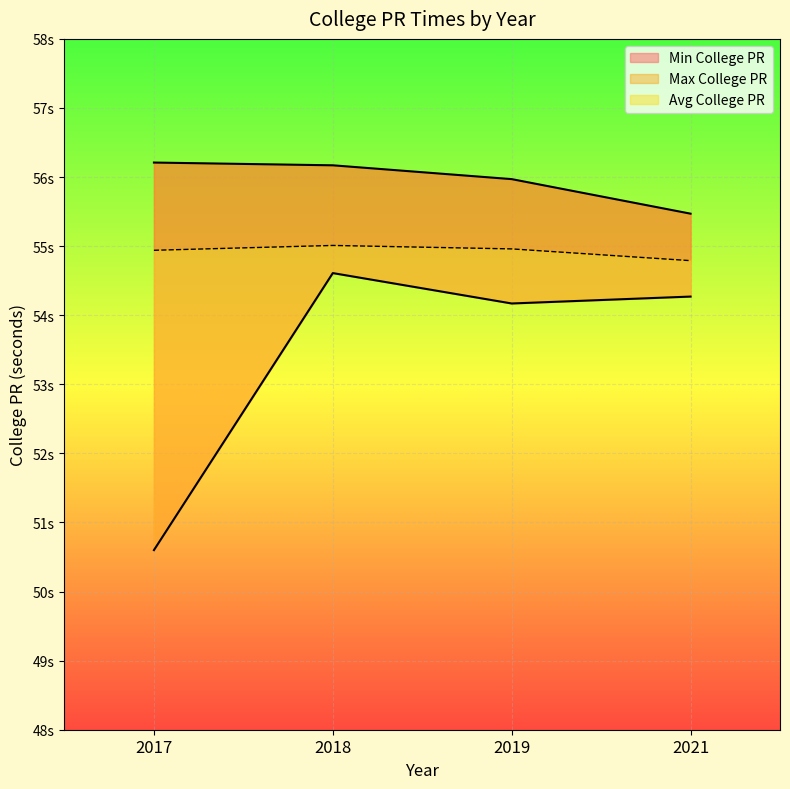

Is the value of Avg College PR at 2017 greater than the value of Max College PR at 2019?

No